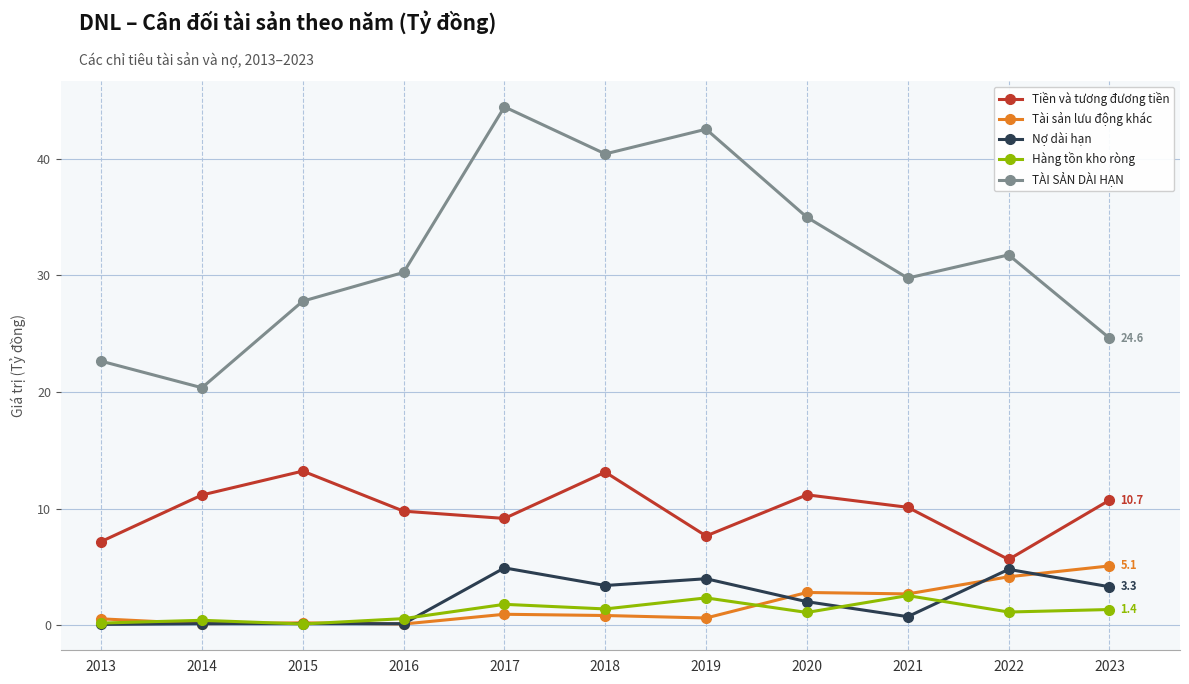

True or false: Nợ dài hạn and TÀI SẢN DÀI HẠN cross at least once.

False